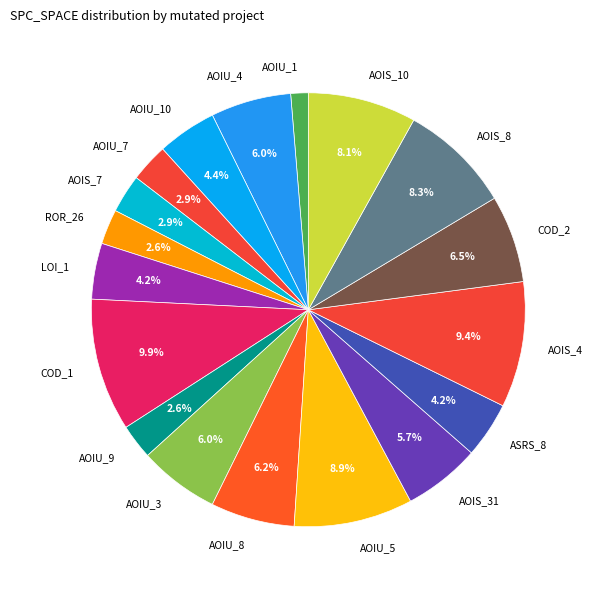

Which has a higher value, AOIS_8 or AOIS_7?

AOIS_8